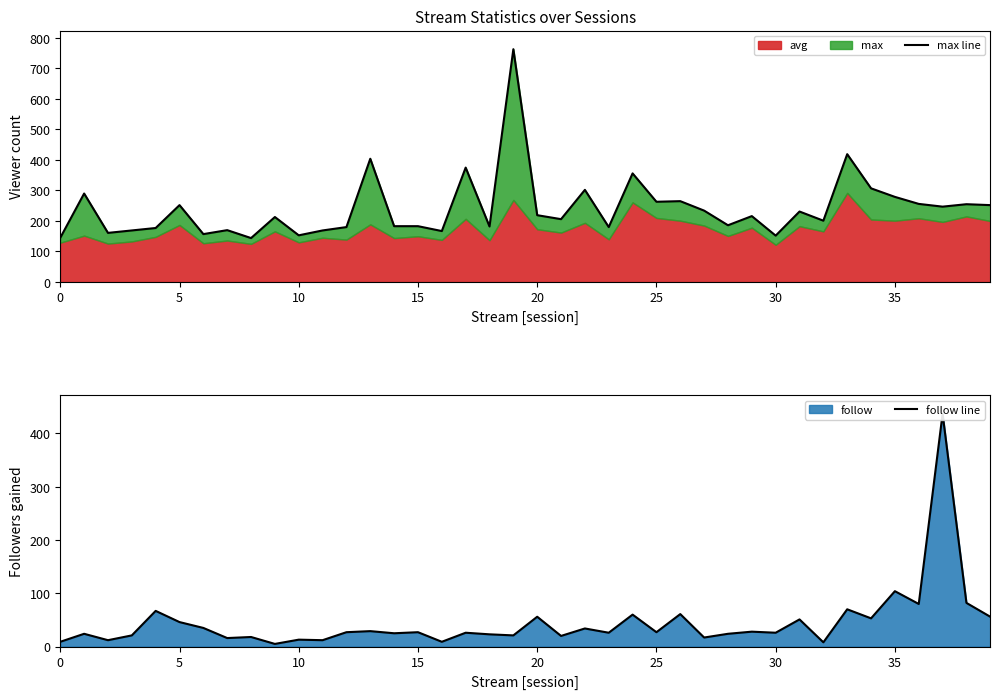

The max line series shows 183 at 15. True or false?

True